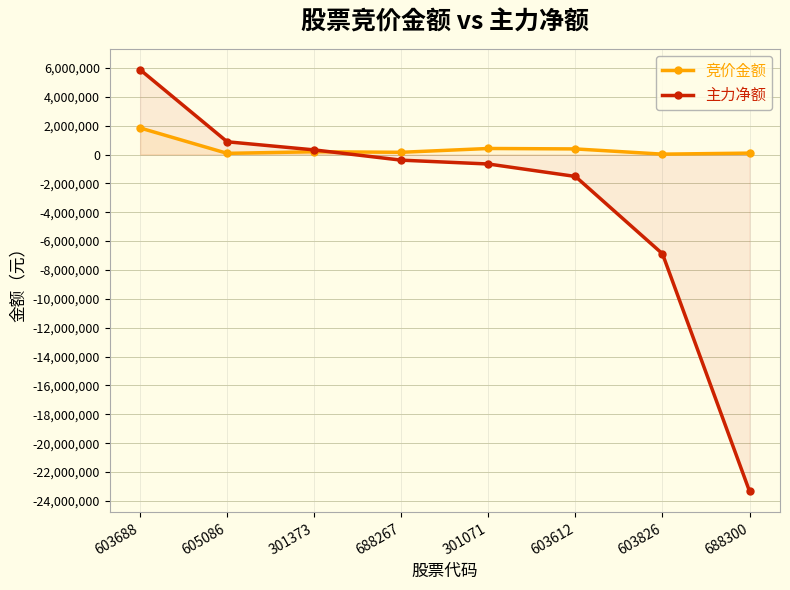

What is the sum of the 竞价金额 values at 603688 and 603612?

2226100